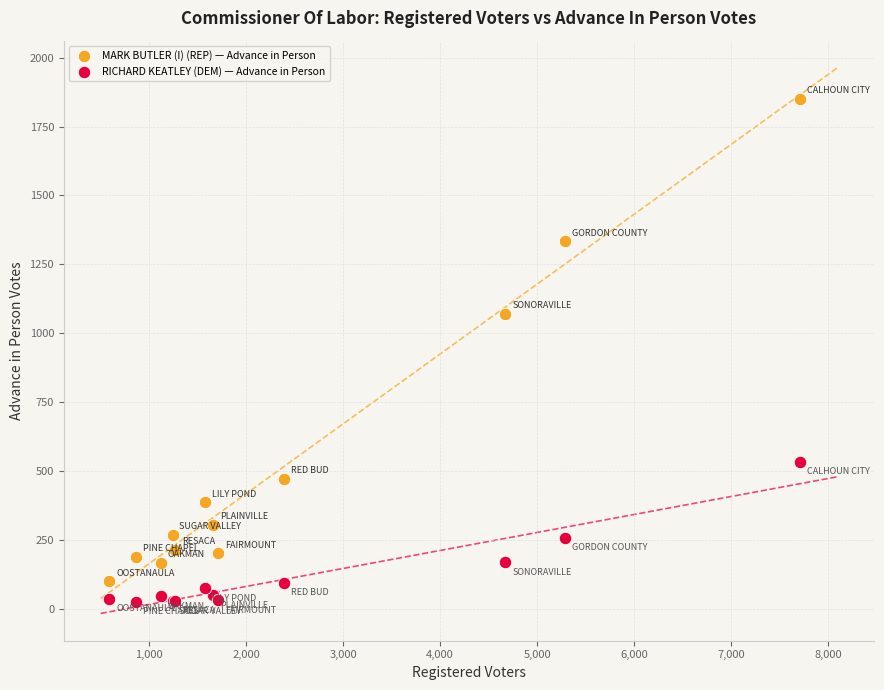

What is the X range (max minus min) for the scatter plot?

7121